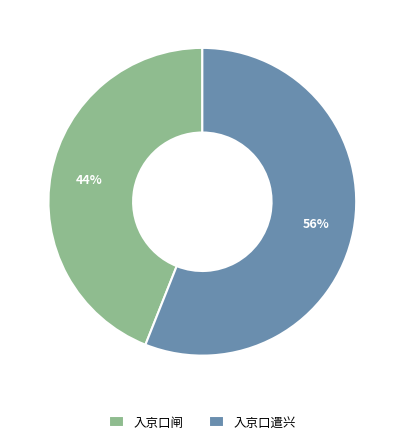

Which slice is the largest?

入京口遣兴